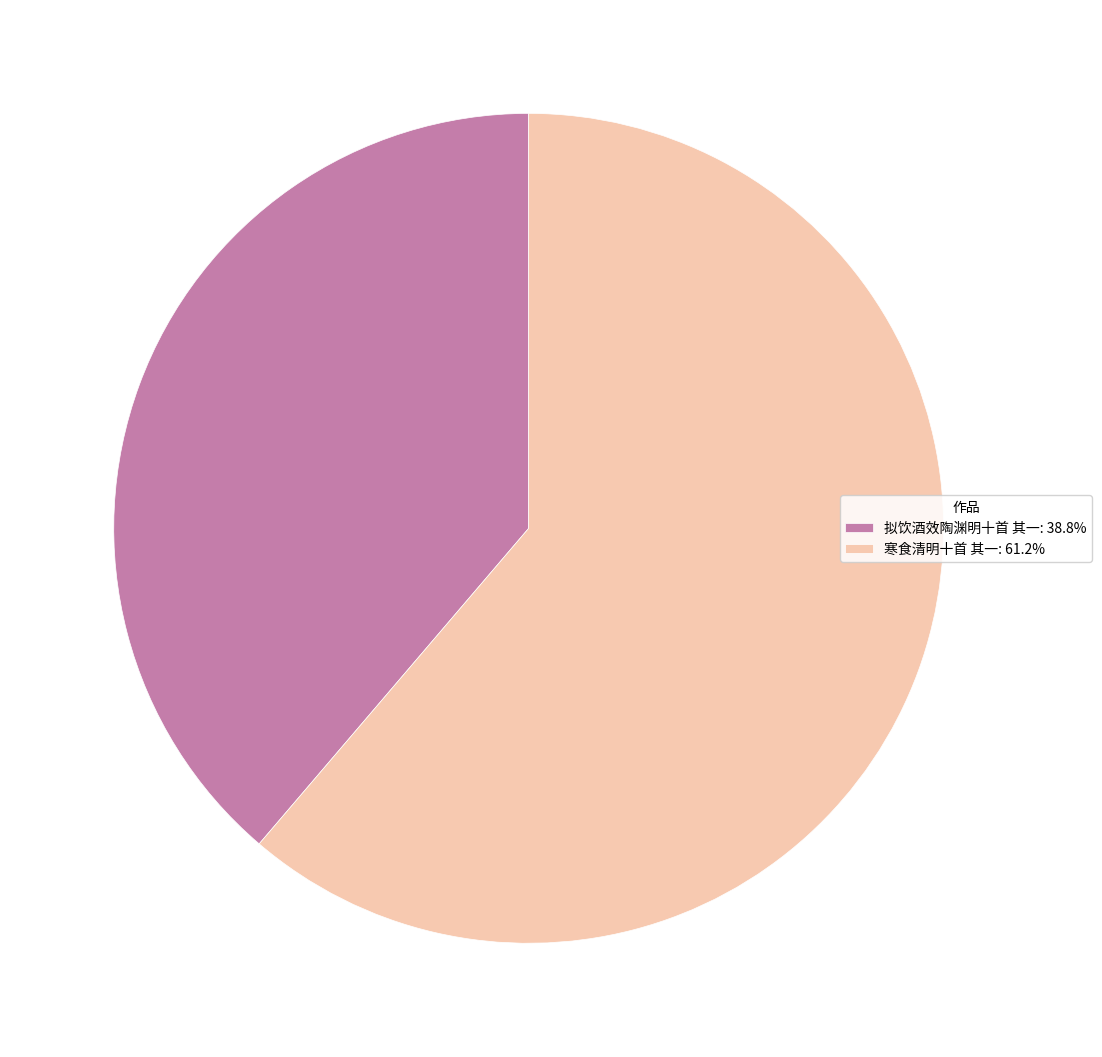

Which category has the biggest portion of the pie?

寒食清明十首 其一